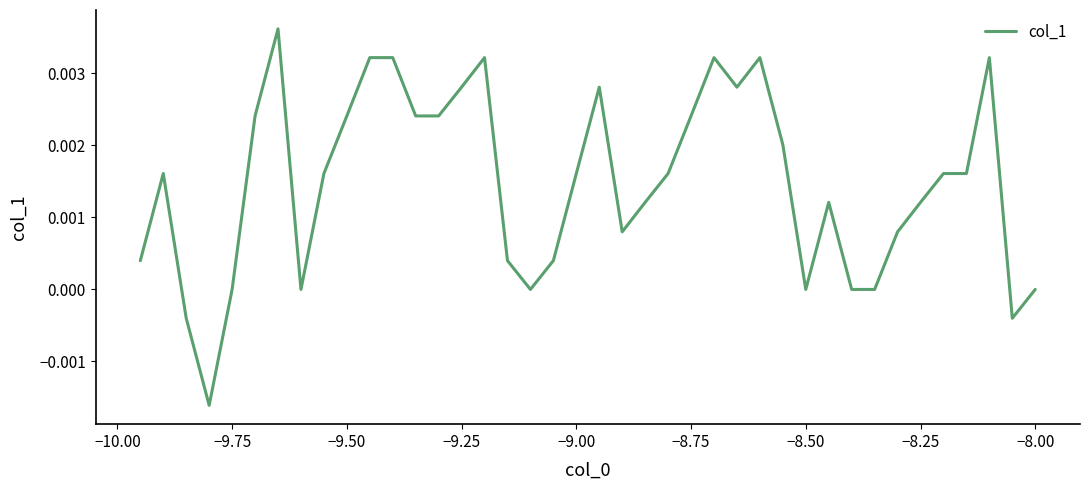

True or false: the data has more than 2 interior local peaks.

True